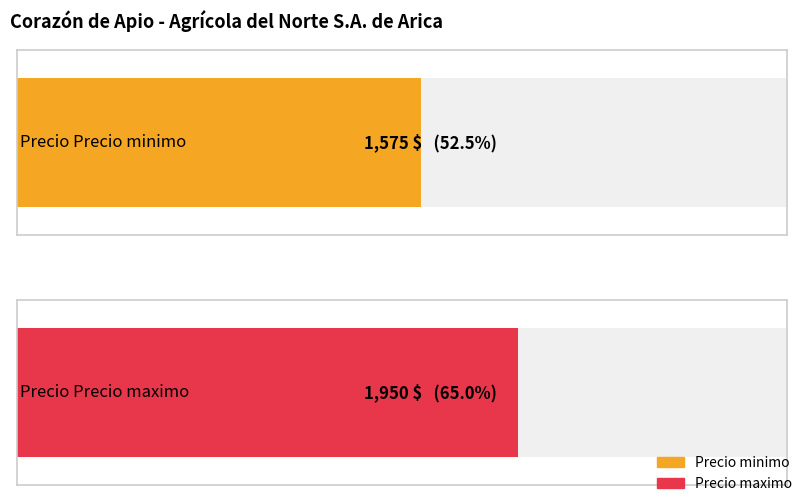

What are all the series names shown in the legend?

Precio minimo, Precio maximo